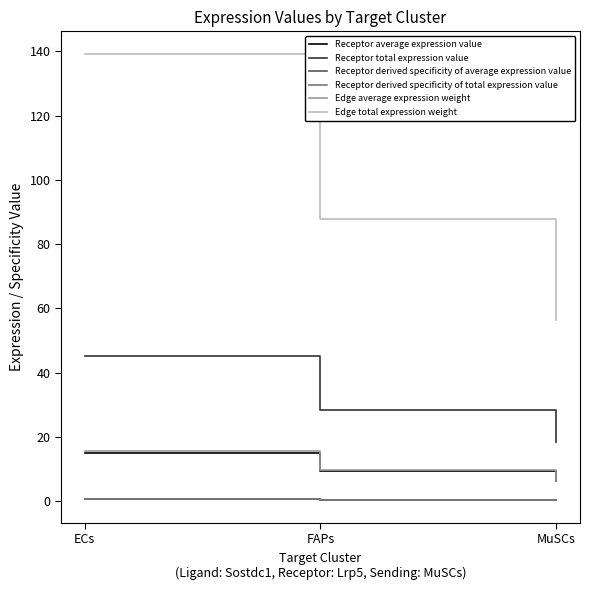

At how many categories does at least one series exceed 64?

2